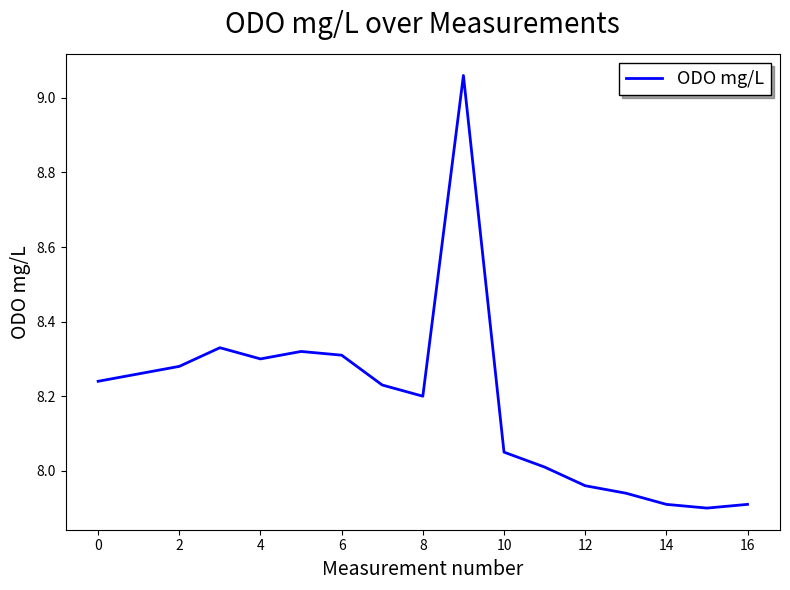

What is the difference between the maximum and minimum values?

1.2